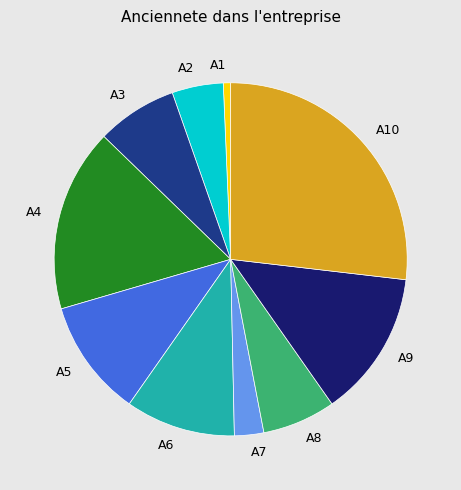

The A2 slice represents 19% of the pie. True or false?

False